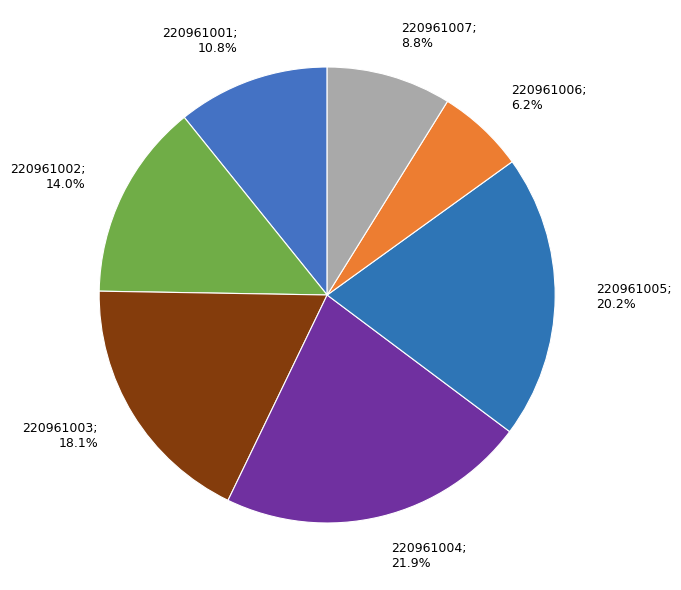

The 220961006 slice represents 6% of the pie. True or false?

True